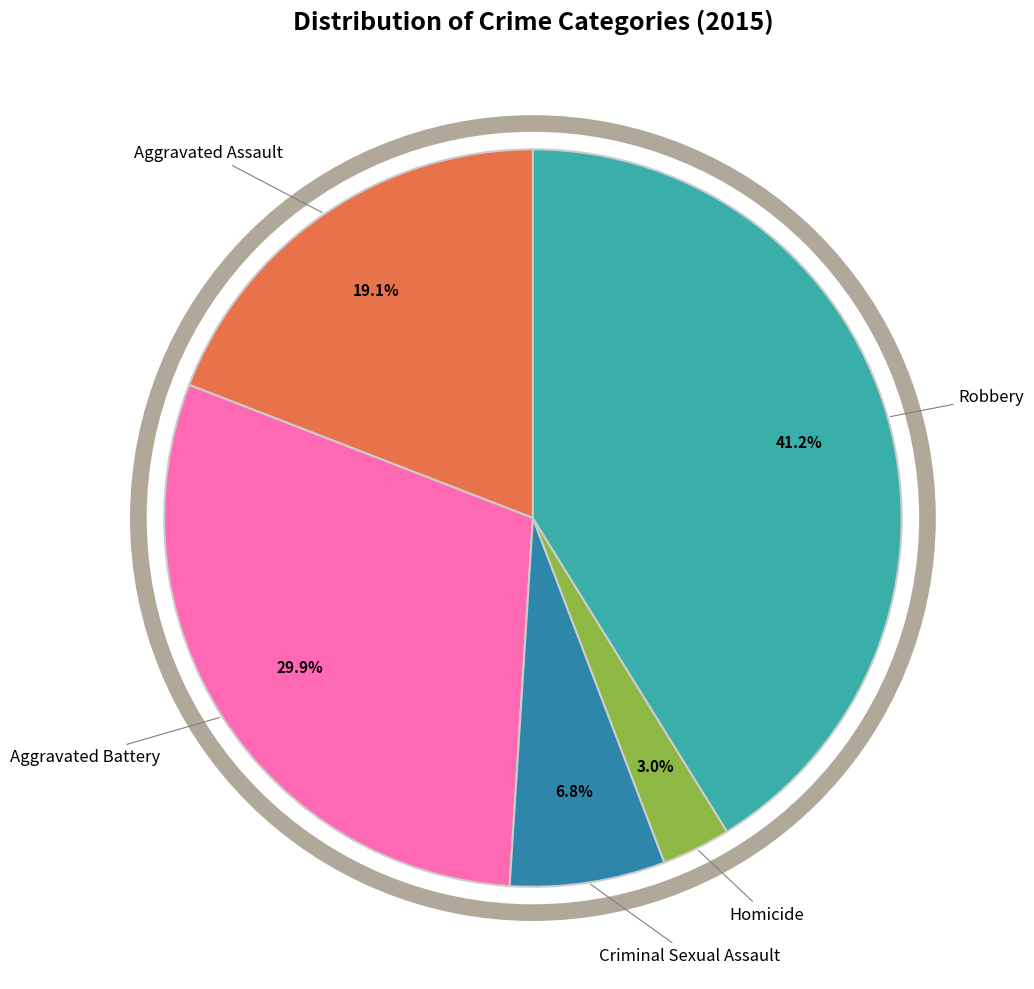

To the nearest percent, what is the difference between the largest and smallest slice percentages?

38%